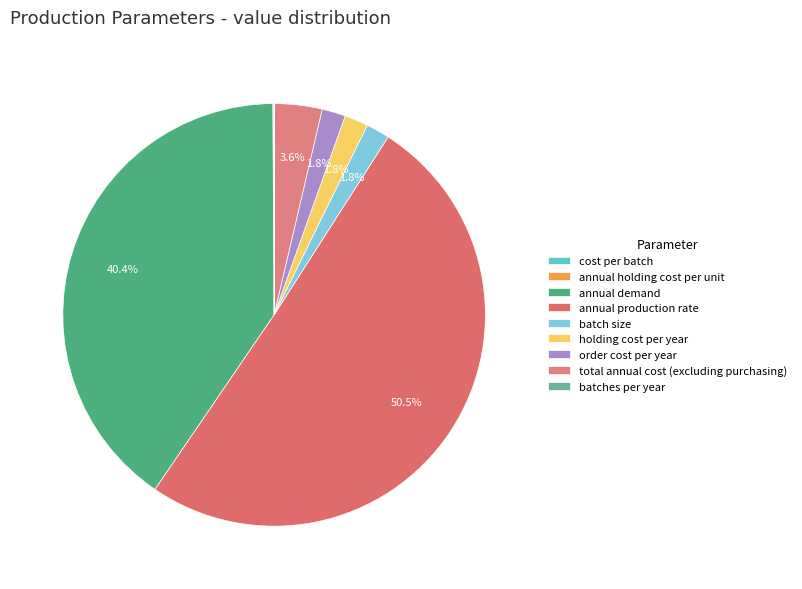

To the nearest percent, what portion does holding cost per year represent?

2%